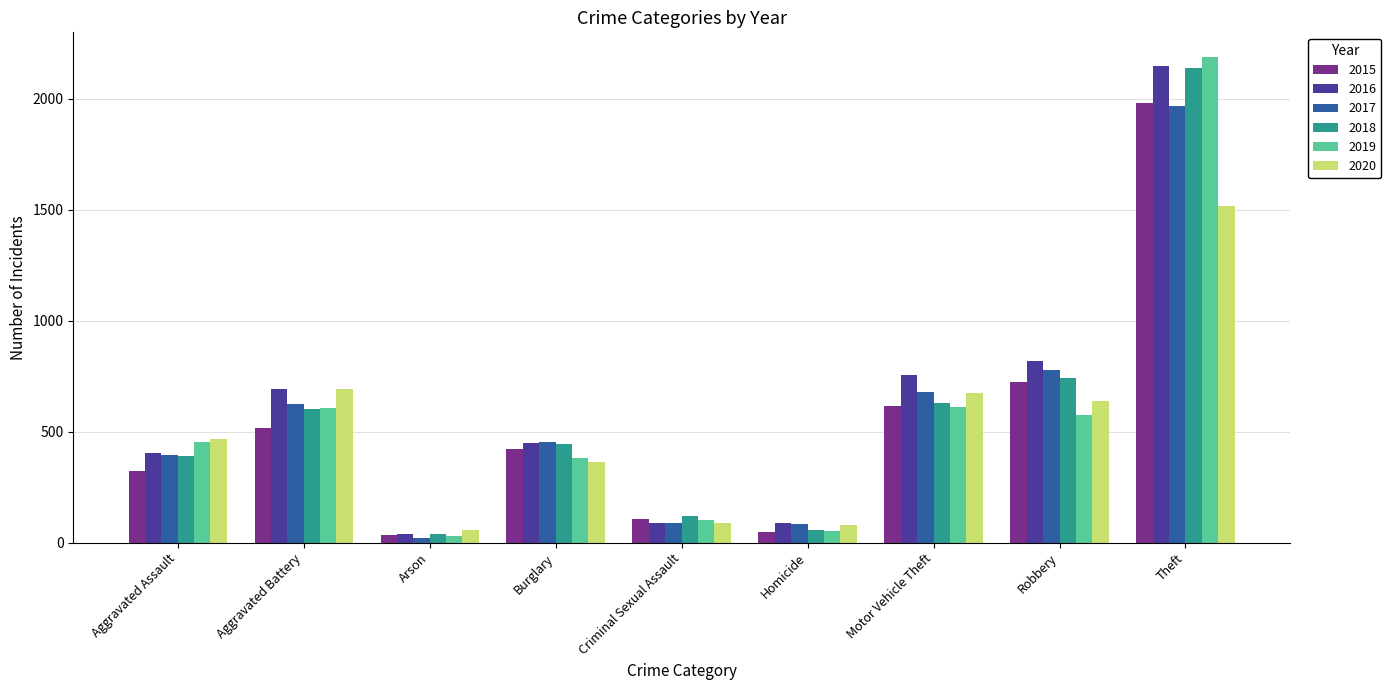

How many bars are there in each group?

6